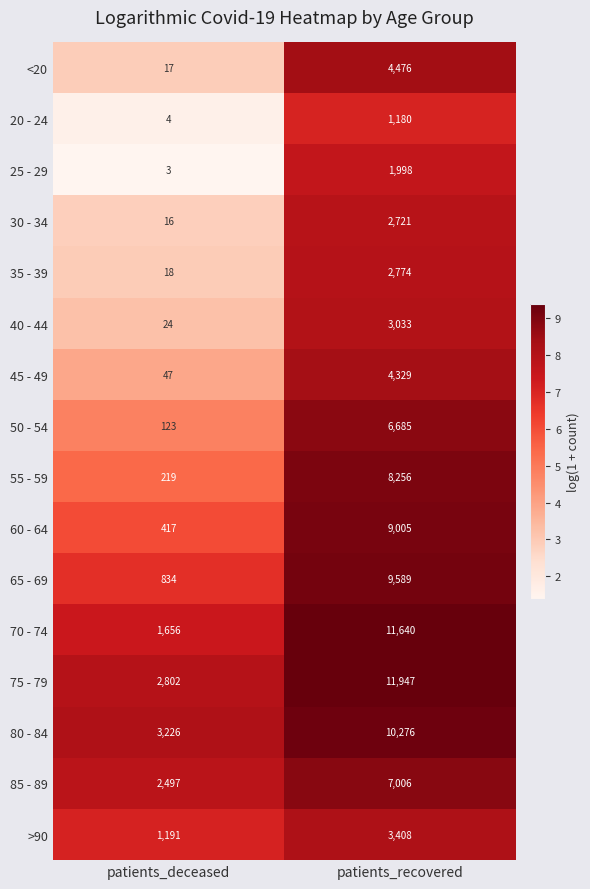

Which label corresponds to the smallest value in the chart?

patients_deceased